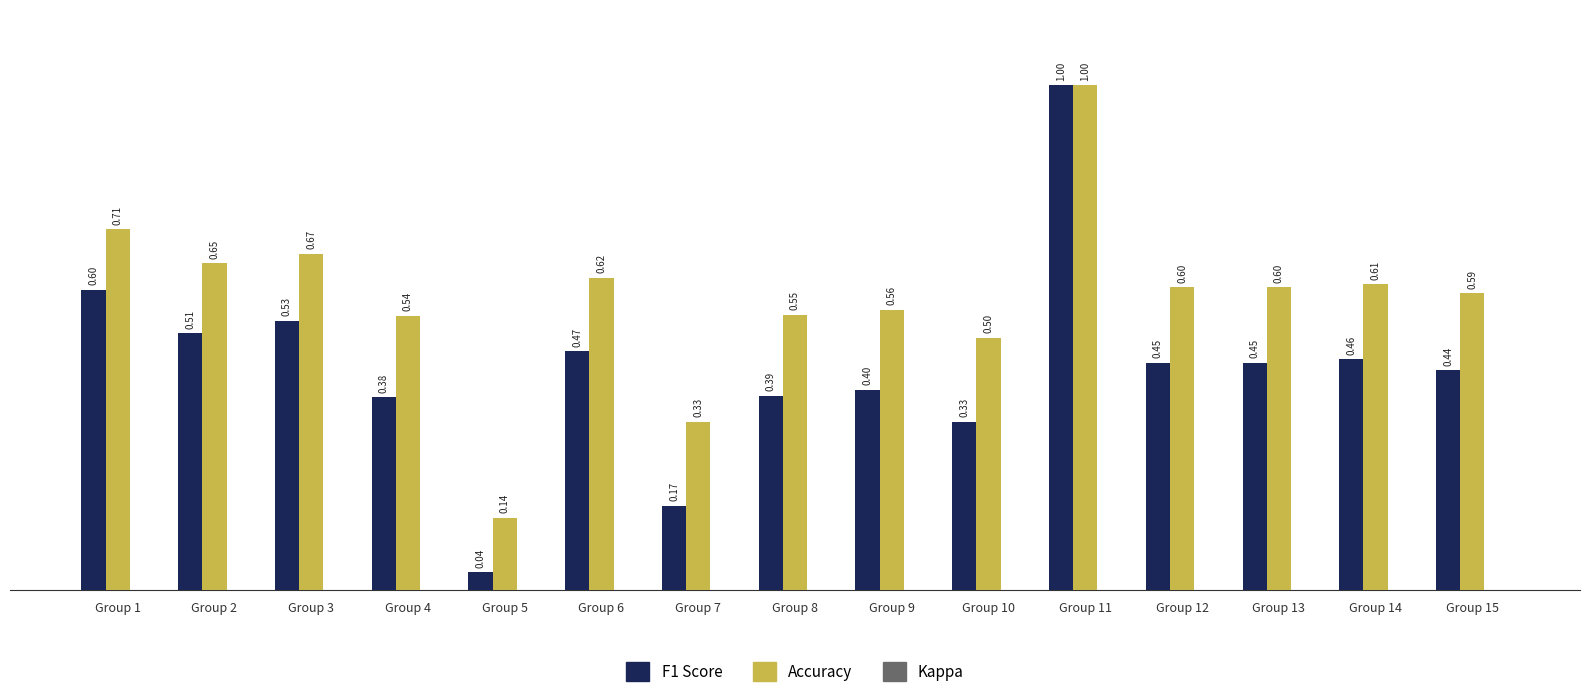

What is the total value across all series at Group 8?

0.9